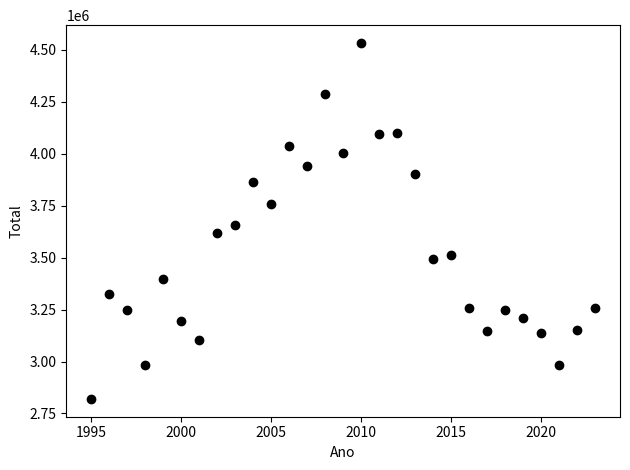

What is the range of X values (max minus min)?

28